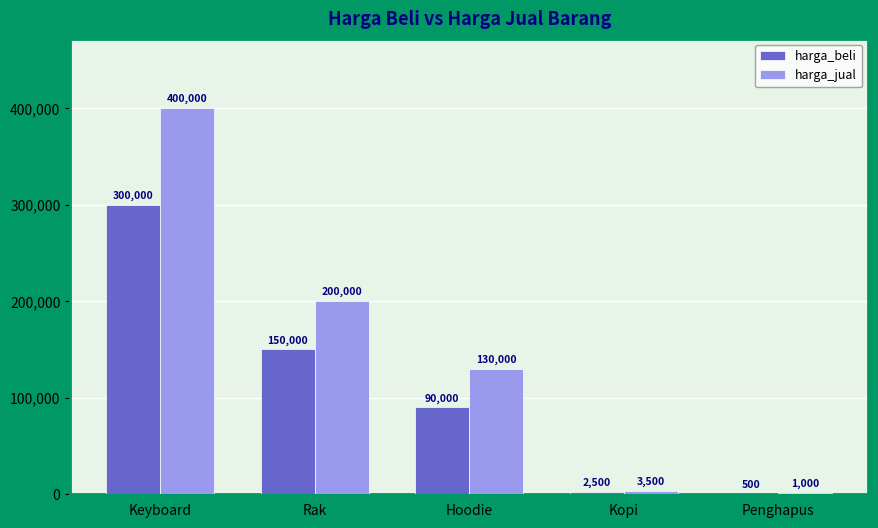

The harga_jual series shows 3500 at Kopi. True or false?

True